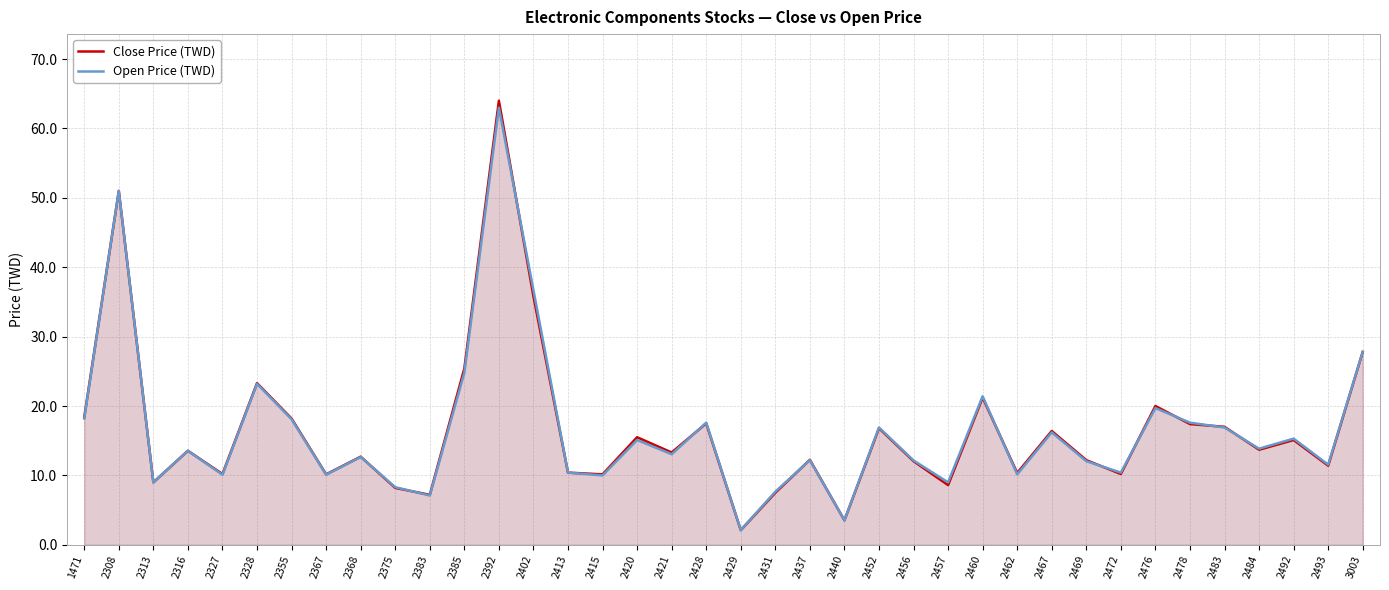

What is the difference between the highest and lowest values at 2478?

0.2